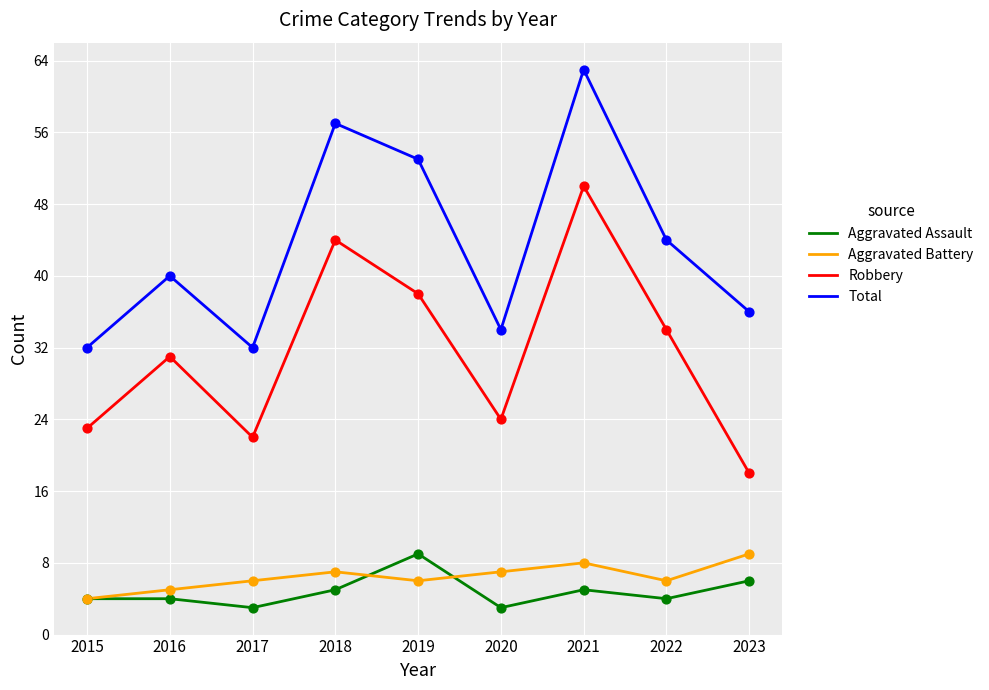

What is the spread (max minus min) of values at 2021?

58